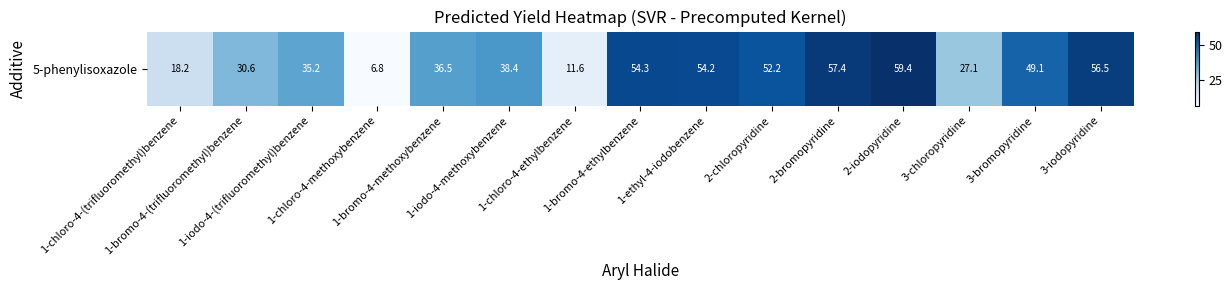

Count the number of categories in the chart.

15